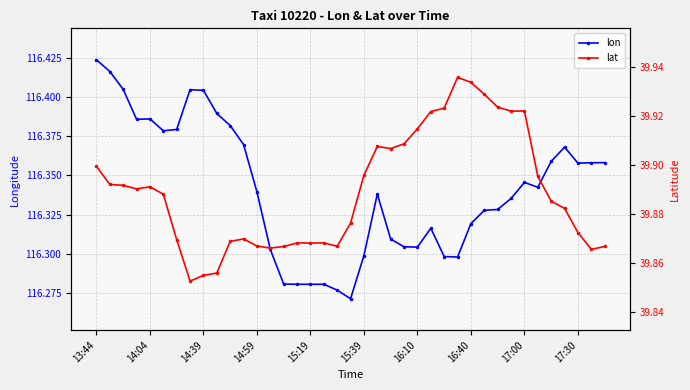

At which category is the sum across all series the highest?

13:44